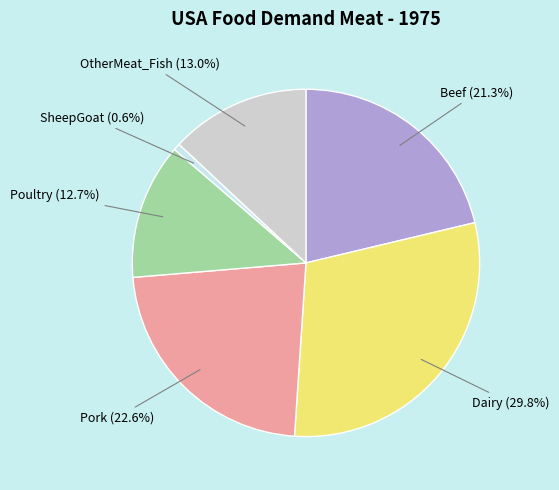

Is there a majority slice in this chart?

No